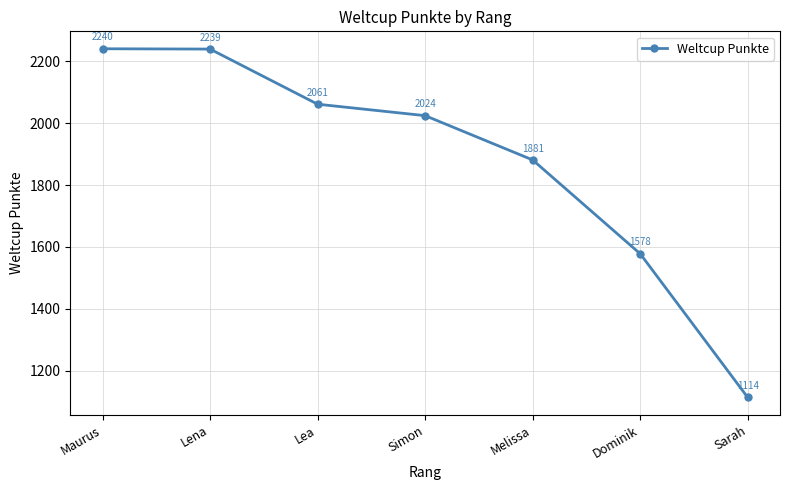

What is the value of the 2nd point from the left?

2239